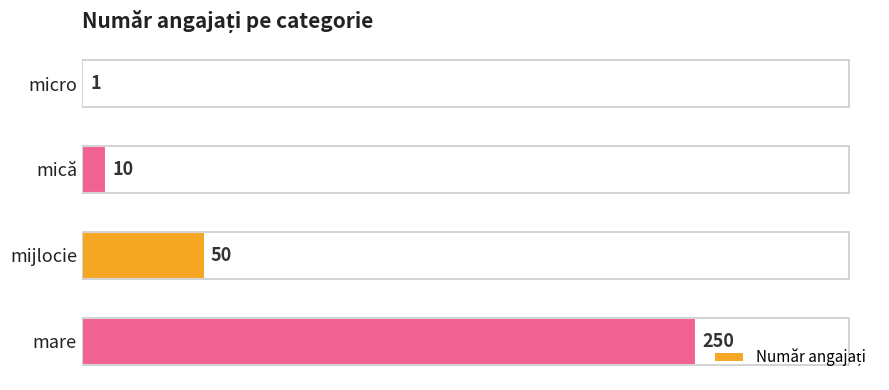

The value at mare is 413. True or false?

False